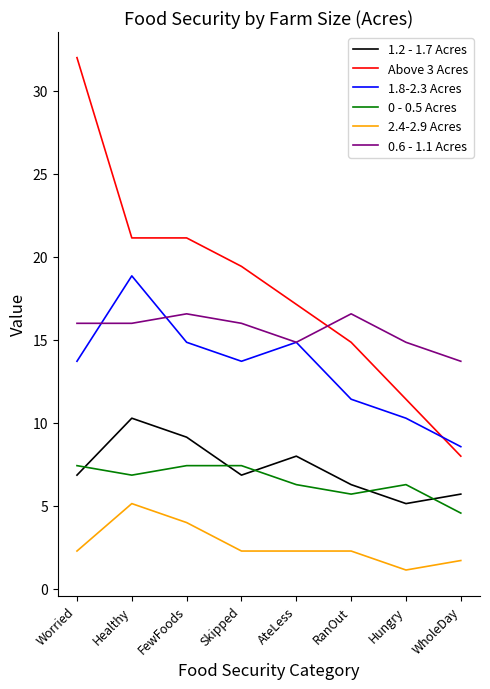

True or false: 2.4-2.9 Acres and 1.8-2.3 Acres cross at least once.

False